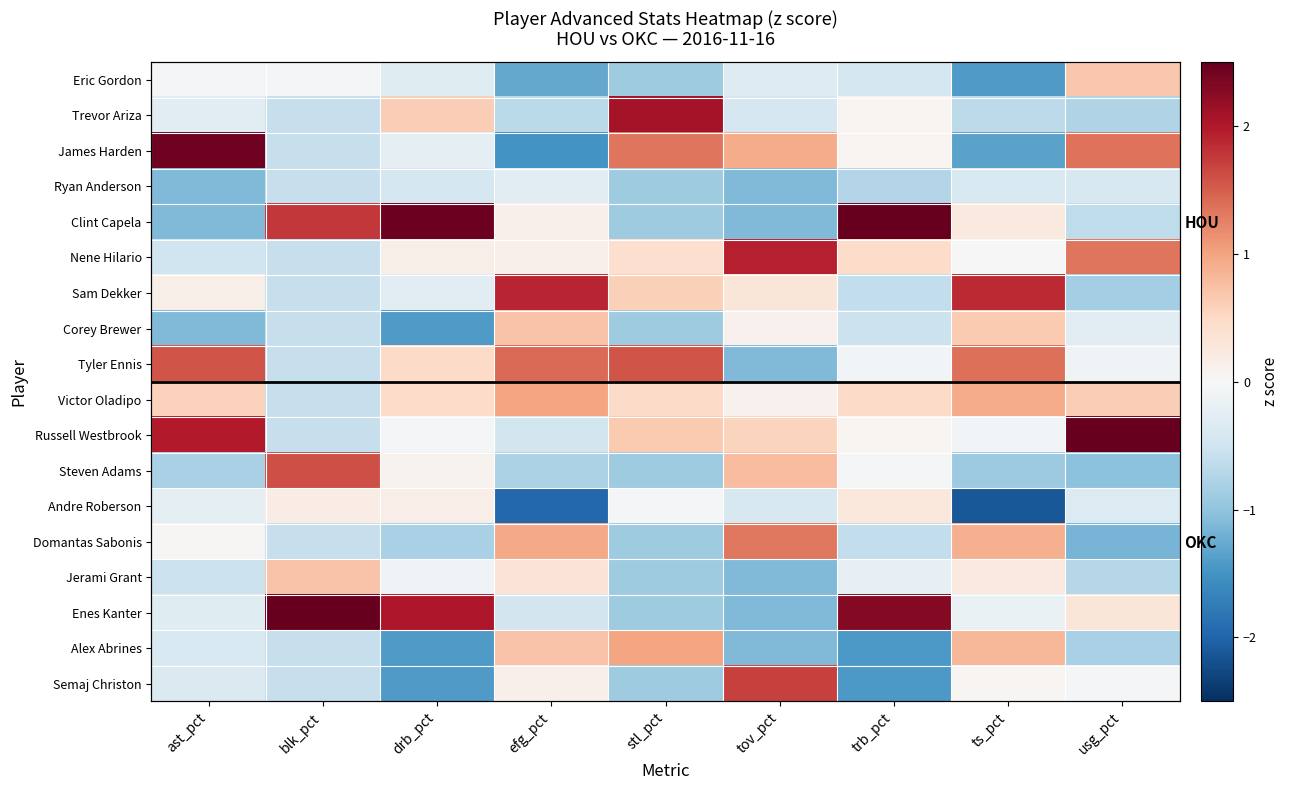

What is the difference between the maximum and minimum values in the Ryan Anderson series?

0.8